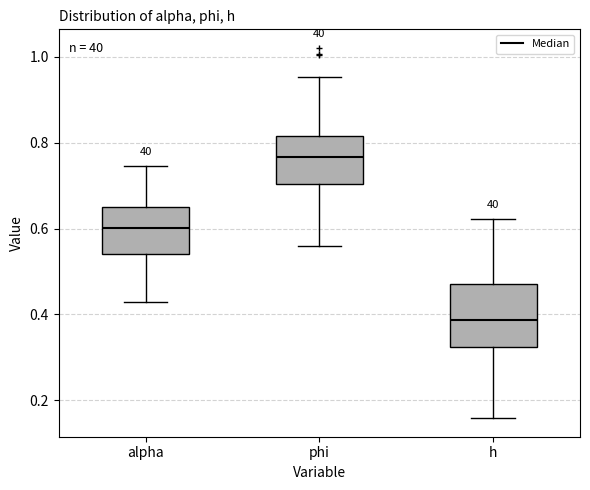

Where does the lower whisker of the box for h end on the y-axis? The values are not printed on the chart, so give them approximately, as read against the axis.

0.16